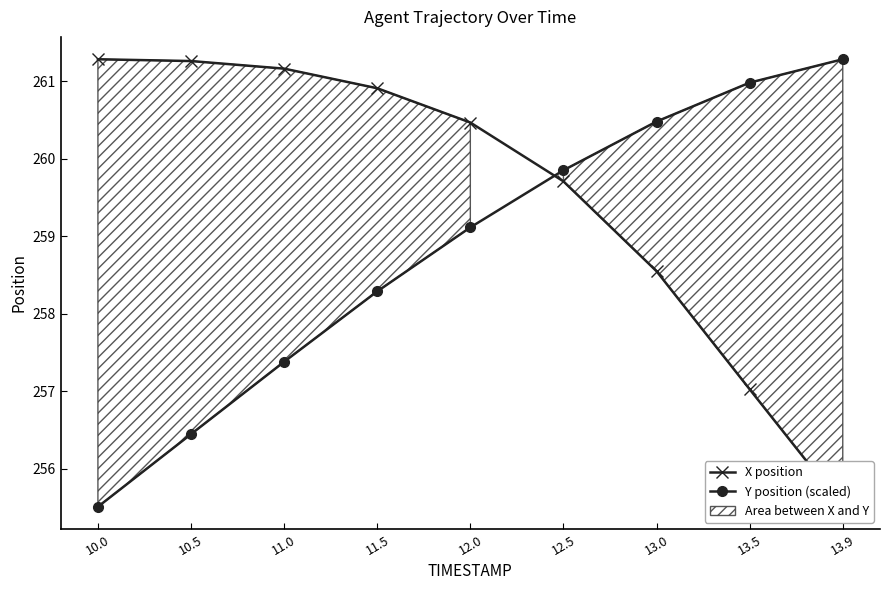

What is the label of the 2nd point from the right?

13.5